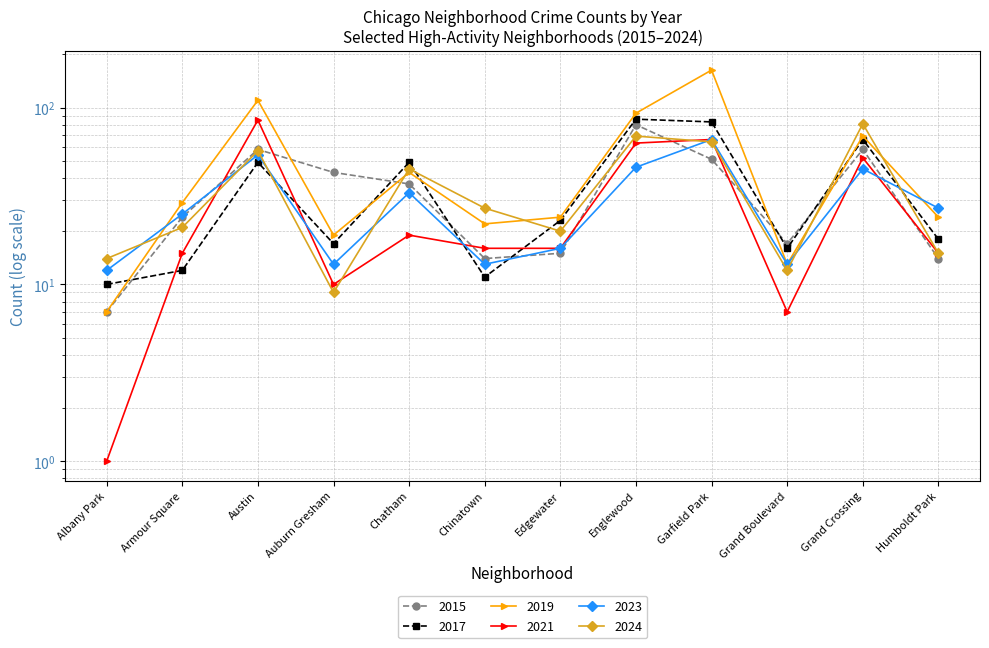

How many values in the 2019 series exceed 29?

5